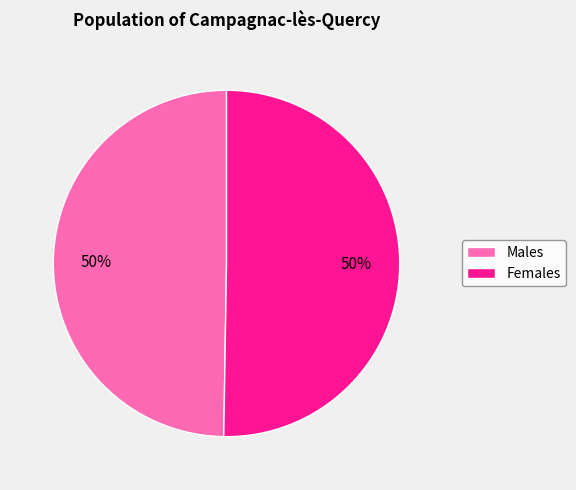

What percentage is the Males slice, to the nearest percent?

50%